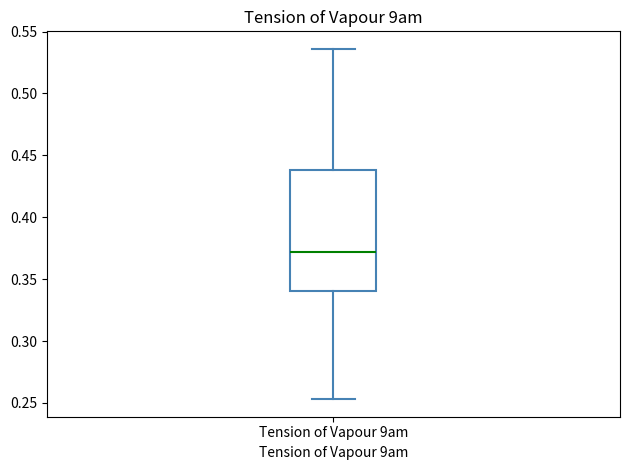

Where is the upper edge of the box for Tension of Vapour 9am on the y-axis? The values are not printed on the chart, so give them approximately, as read against the axis.

0.440